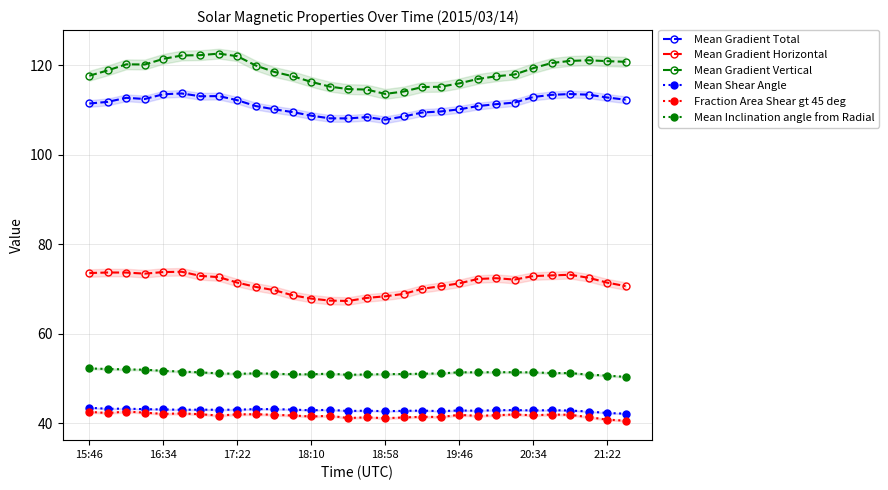

What is the highest value of the Mean Gradient Horizontal series?

73.9